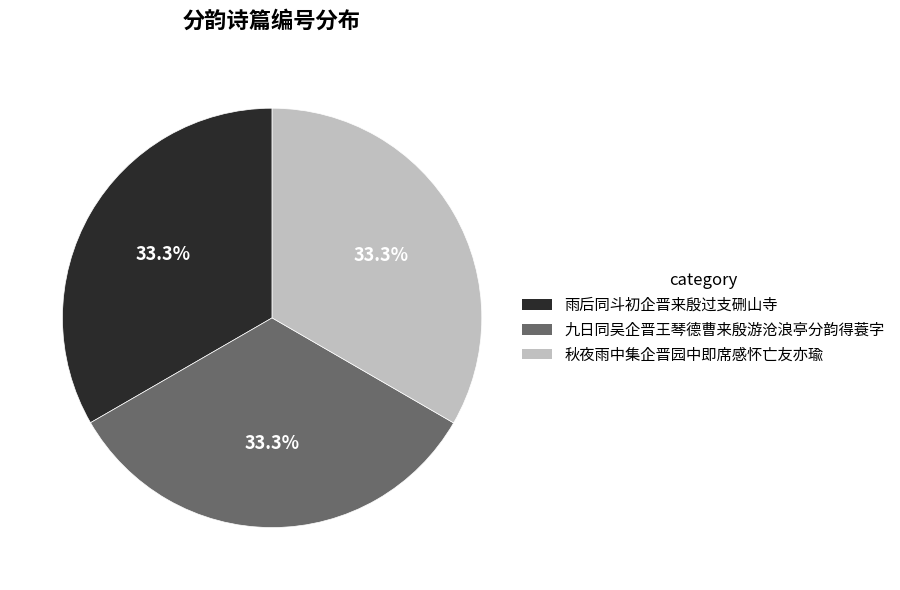

To the nearest percent, what portion does 秋夜雨中集企晋园中即席感怀亡友亦瑜 represent?

33%